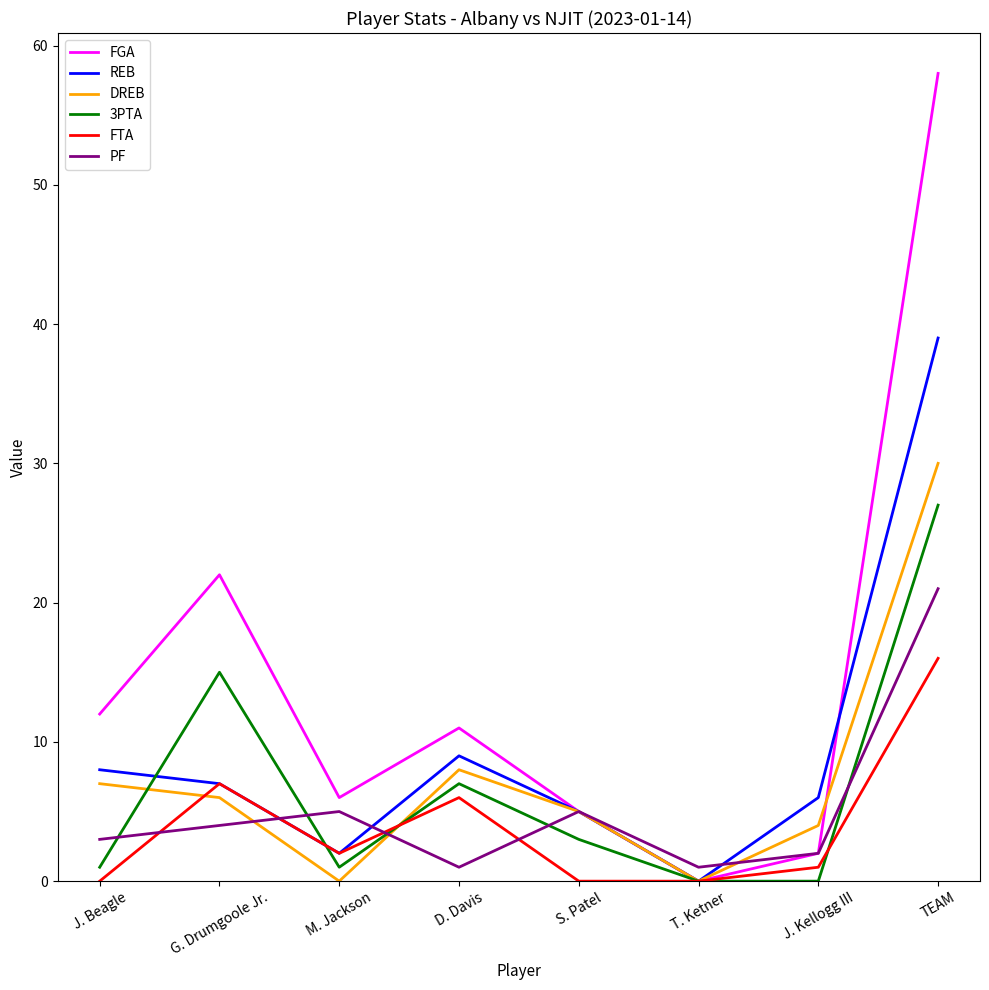

How many values in the FGA series are below 11?

4